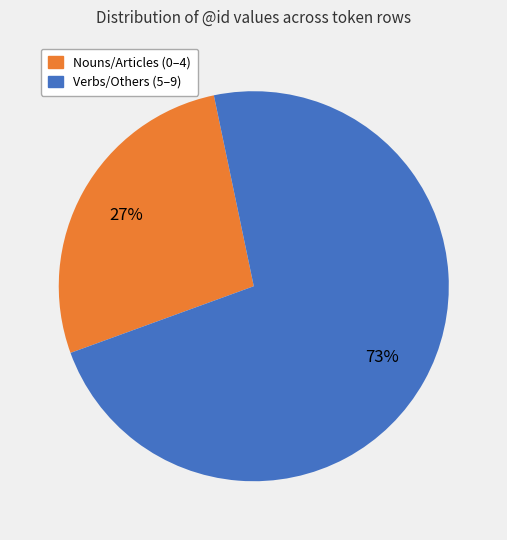

Is there any slice that represents more than half of the pie?

Yes